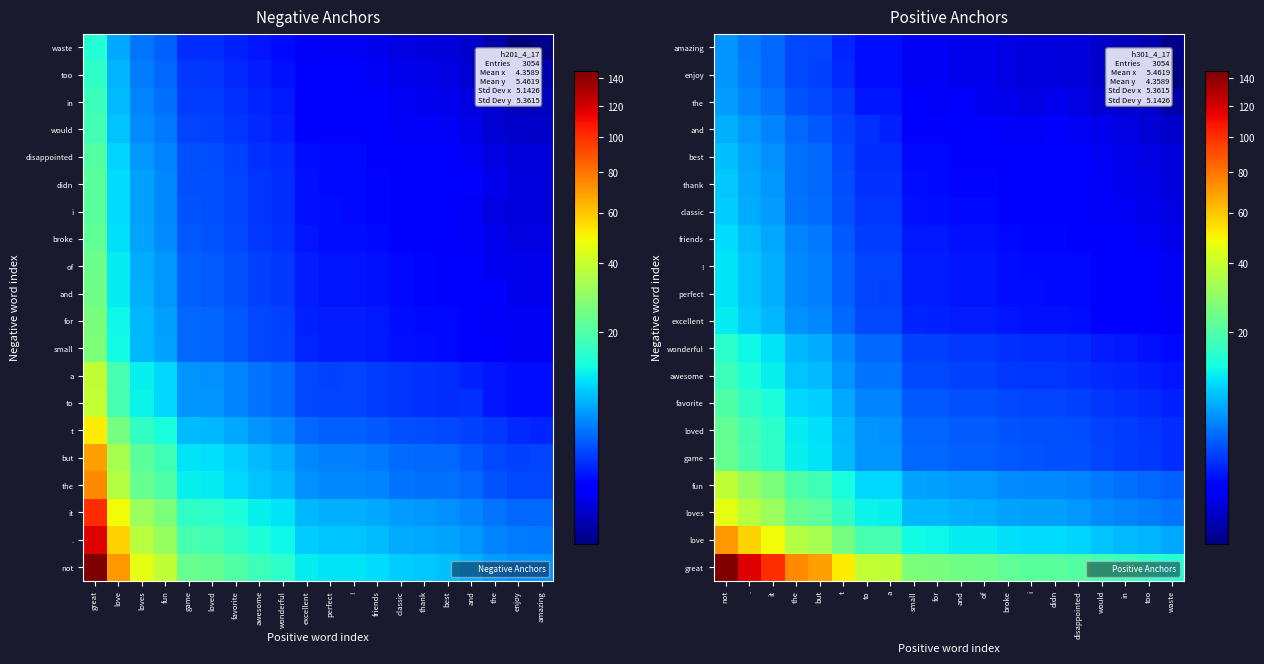

Is it true that and equals 8.3 at it?

False